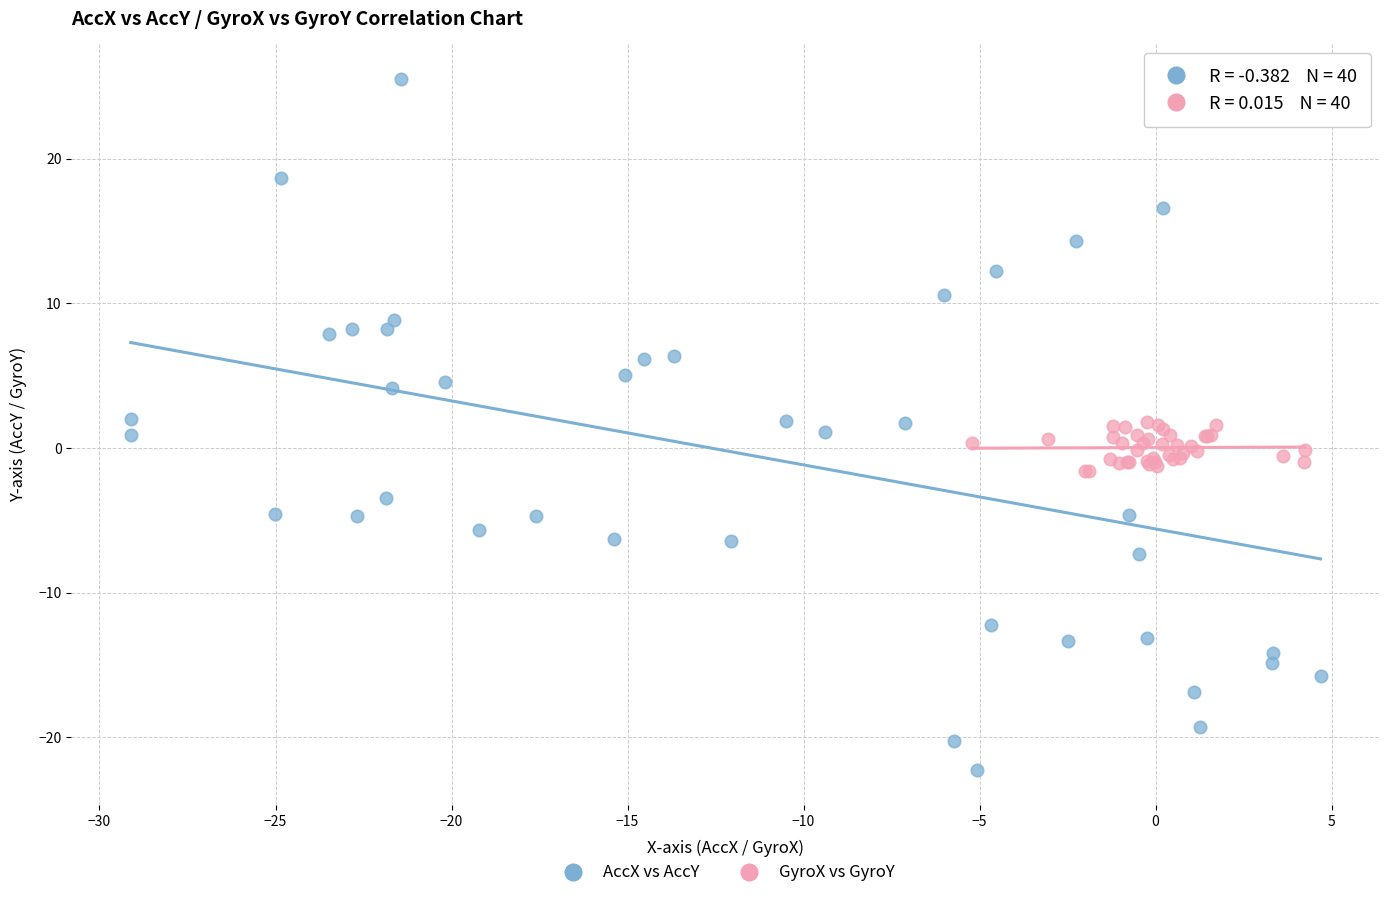

Which series contains the highest Y value?

AccX vs AccY